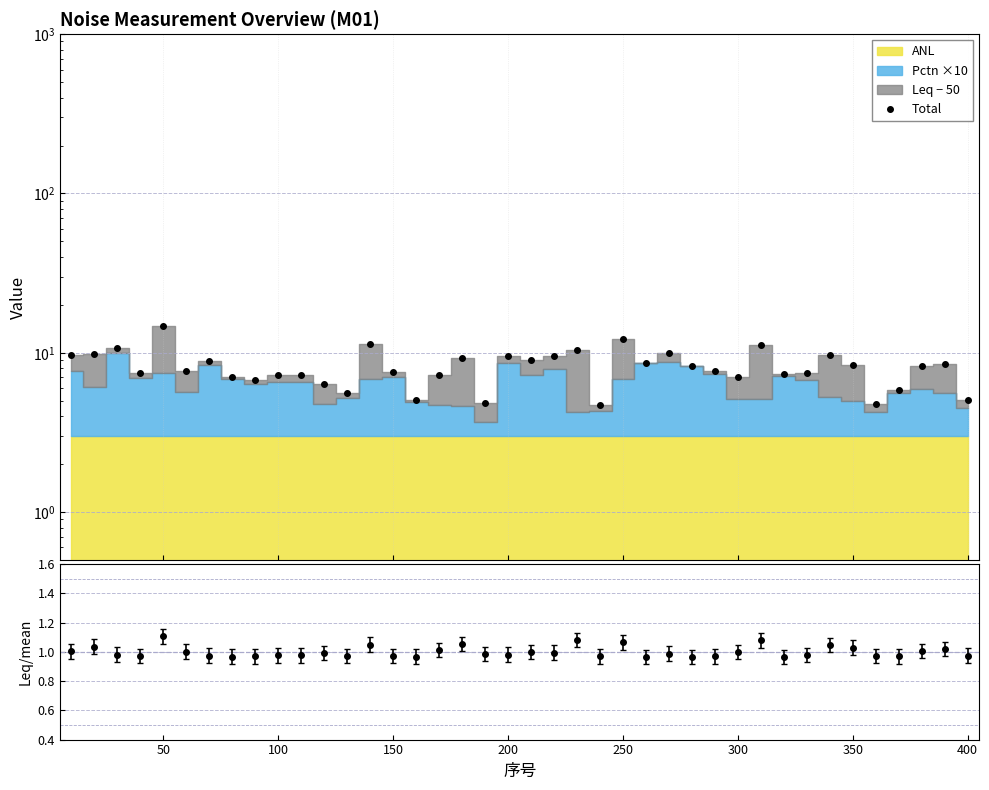

How many interior local valleys (lower than both neighbors) does the data have?

12